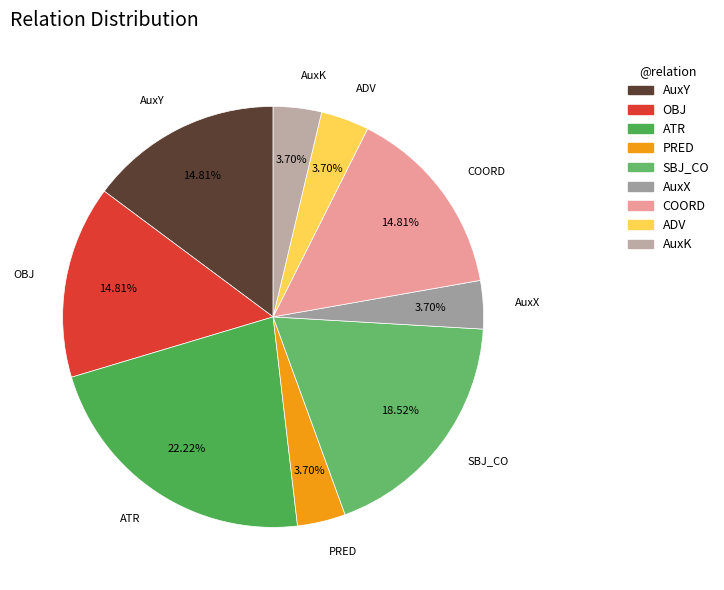

Is there any slice that represents more than half of the pie?

No